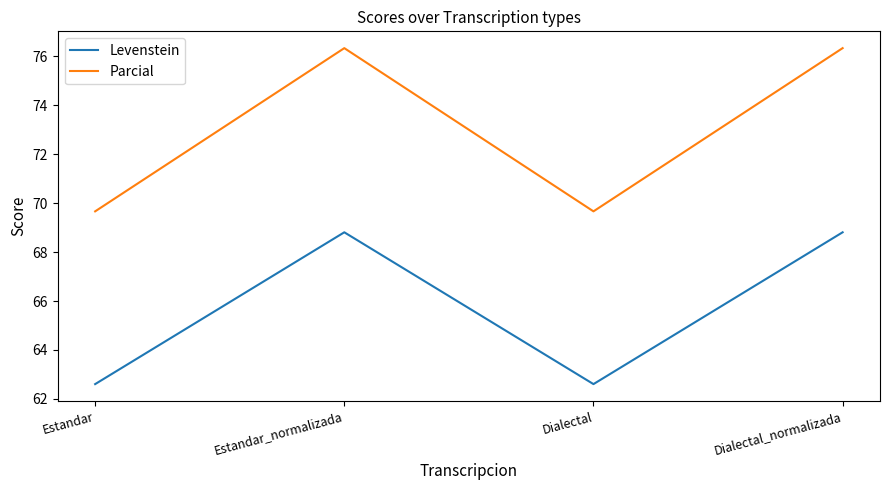

In Parcial, how many points are higher than both neighbors (excluding endpoints)?

1